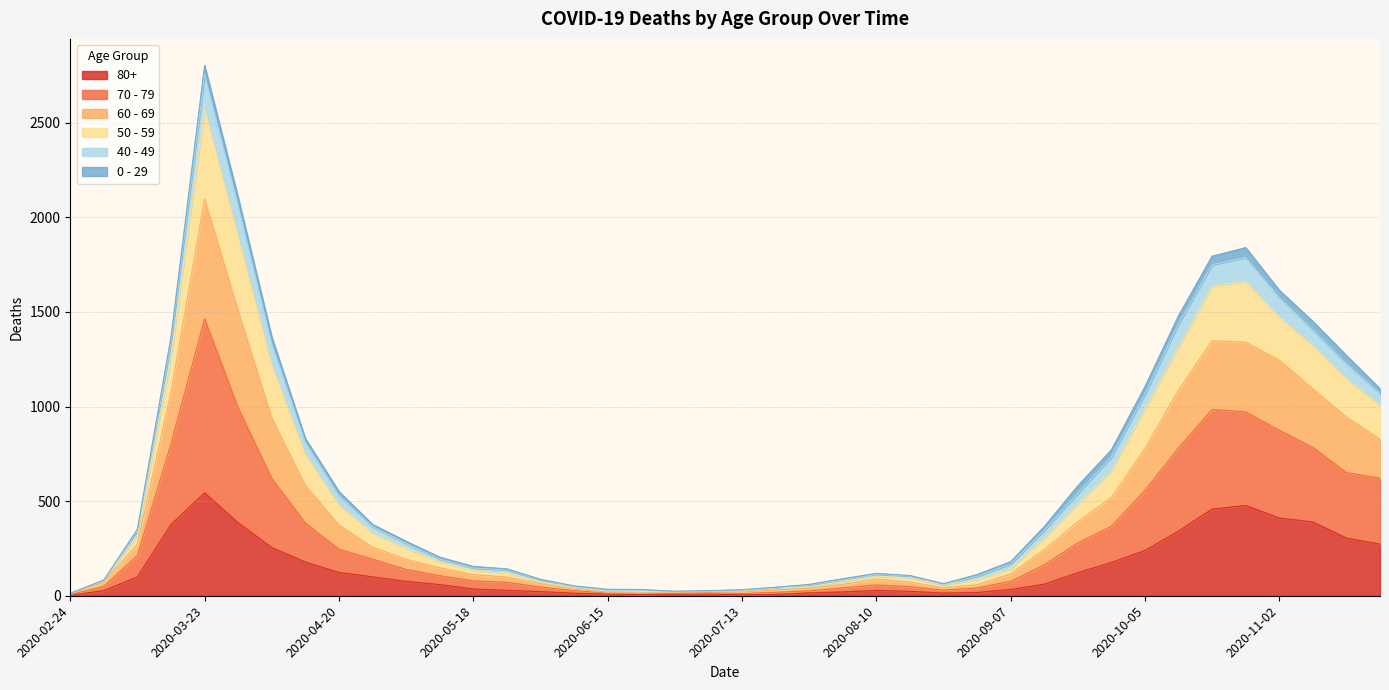

What are all the series names shown in the legend?

80+, 70 - 79, 60 - 69, 50 - 59, 40 - 49, 0 - 29